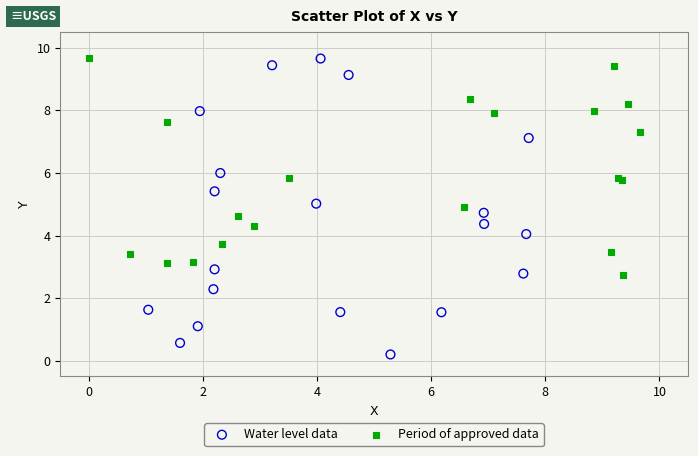

Which series has the widest spread of Y values?

Water level data